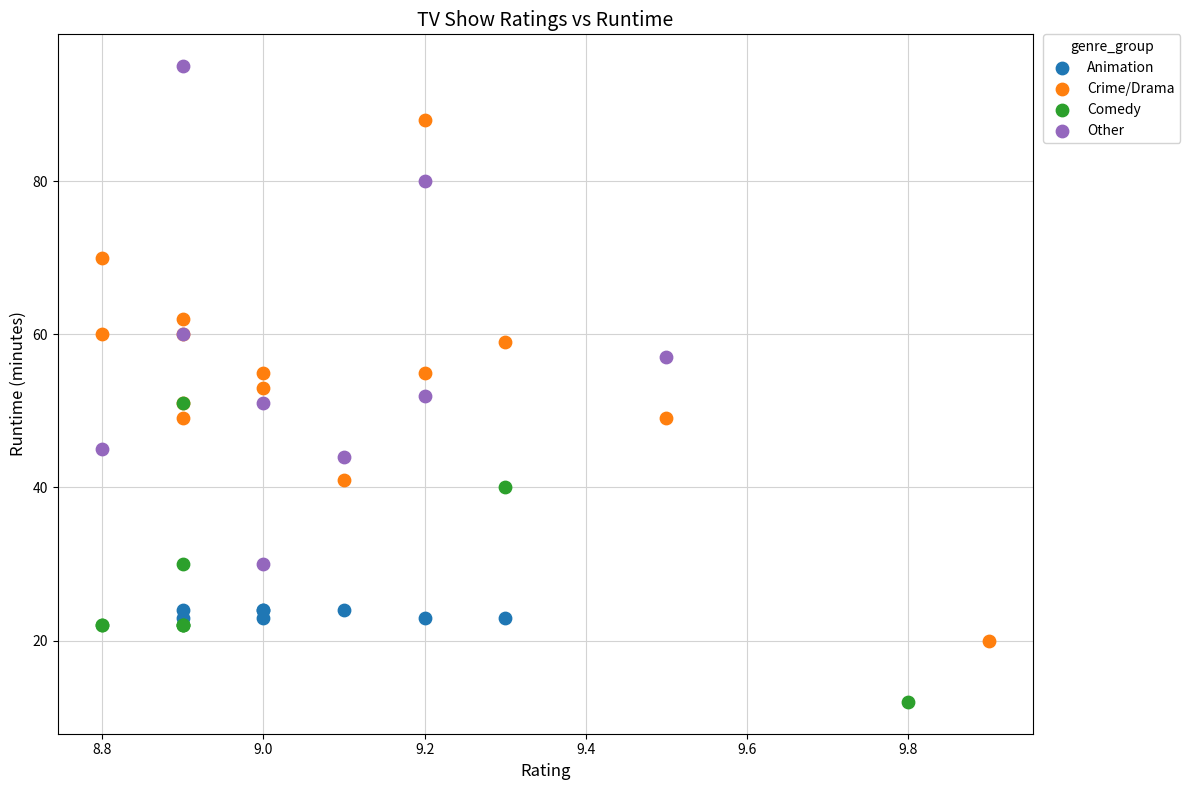

Which series reaches the minimum Y coordinate?

Comedy